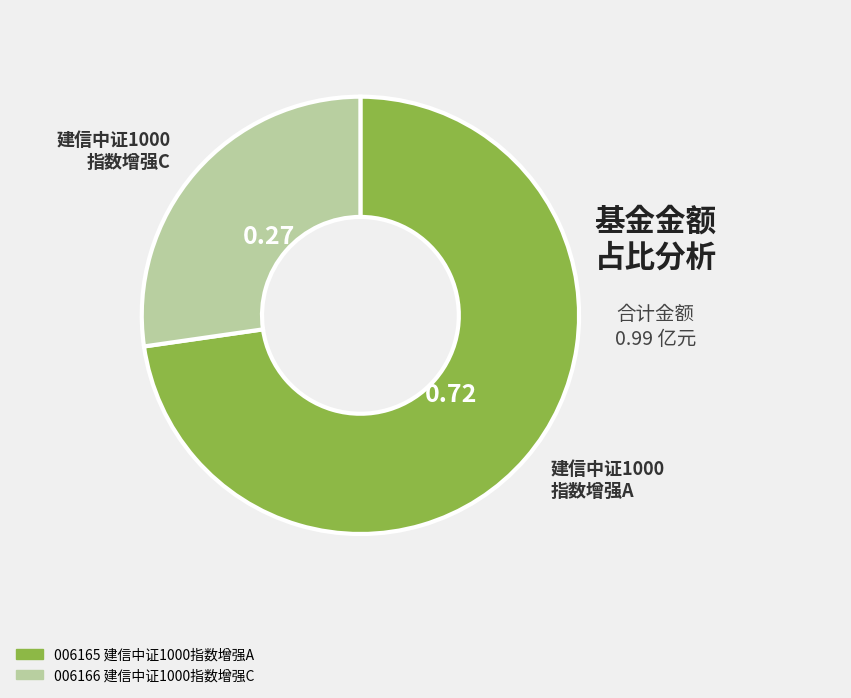

How many segments does this pie chart have?

2